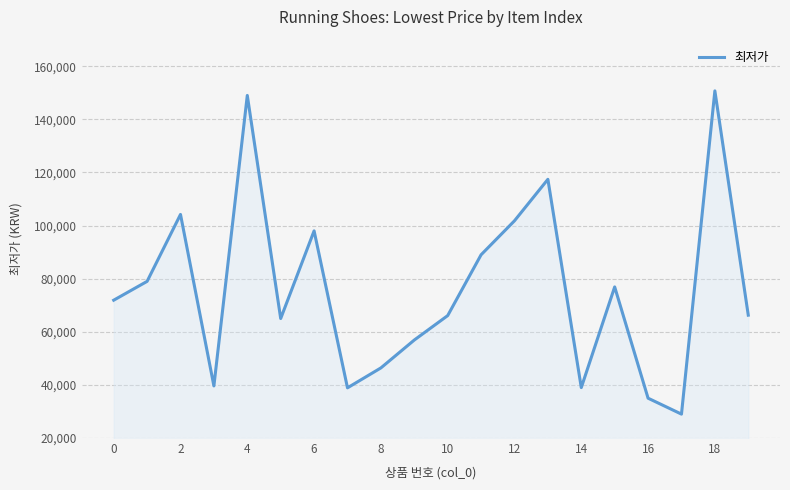

What is the difference between the maximum and minimum values?

121720